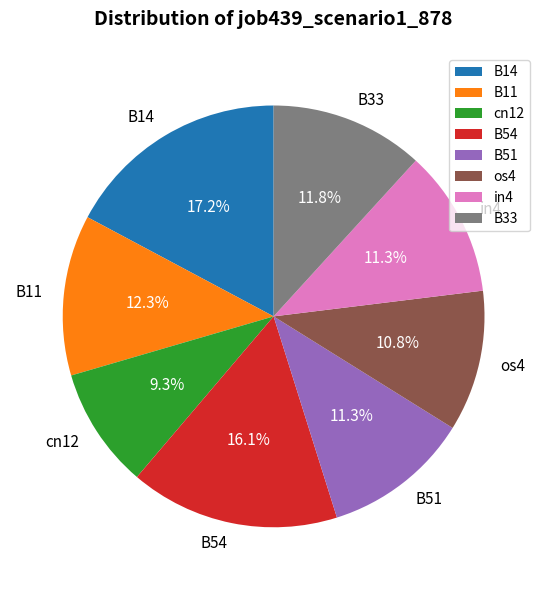

Which slice is the smallest?

cn12